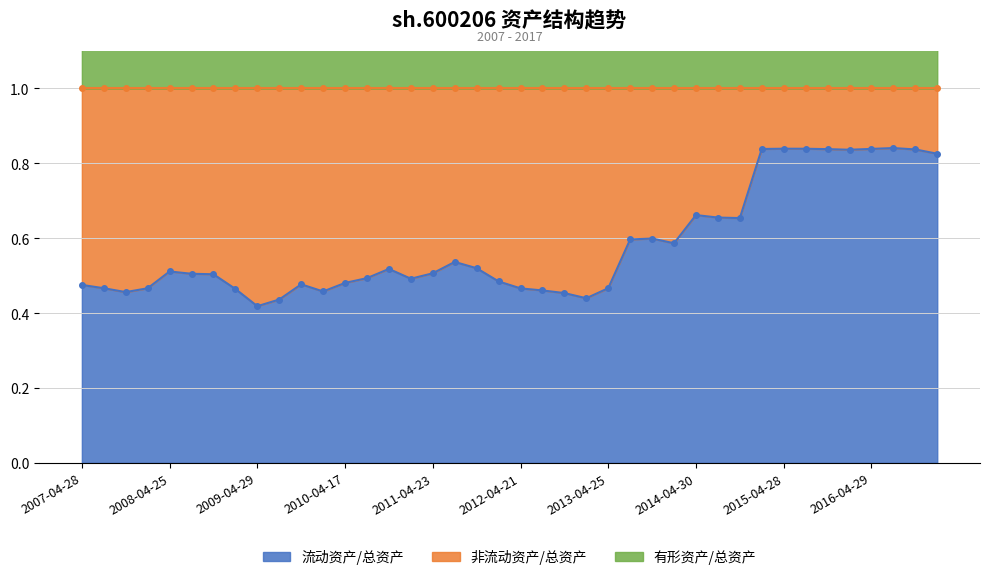

What is the difference between the highest and lowest values at 2014-10-18?

1.1